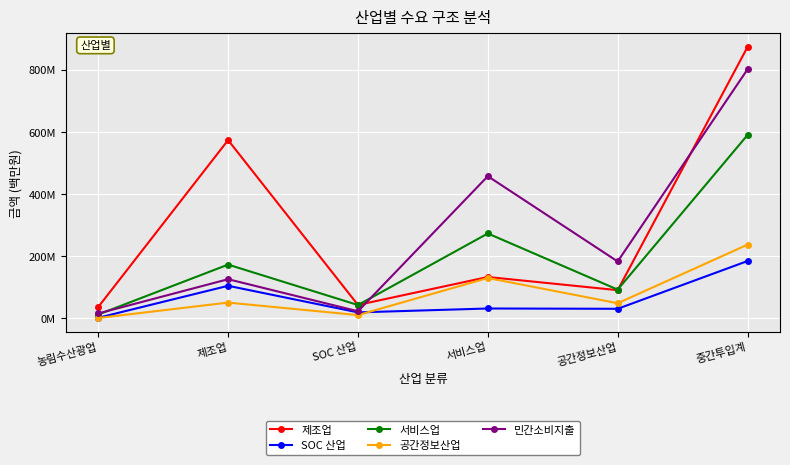

Reading right to left, transcribe all the data shown in this chart.

제조업: 중간투입계=873488635	공간정보산업=89887816	서비스업=132326639	SOC 산업=42272094	제조업=573412668	농림수산광업=35589418
SOC 산업: 중간투입계=183761979	공간정보산업=29862251	서비스업=30808195	SOC 산업=18273666	제조업=103962887	농림수산광업=854980
서비스업: 중간투입계=589916832	공간정보산업=91628275	서비스업=272570104	SOC 산업=42044539	제조업=172249251	농림수산광업=11424663
공간정보산업: 중간투입계=236484454	공간정보산업=47759548	서비스업=129067814	SOC 산업=9570793	제조업=49848629	농림수산광업=237670
민간소비지출: 중간투입계=801452264	공간정보산업=182357774	서비스업=457144764	SOC 산업=21882304	제조업=125195551	농림수산광업=14871871